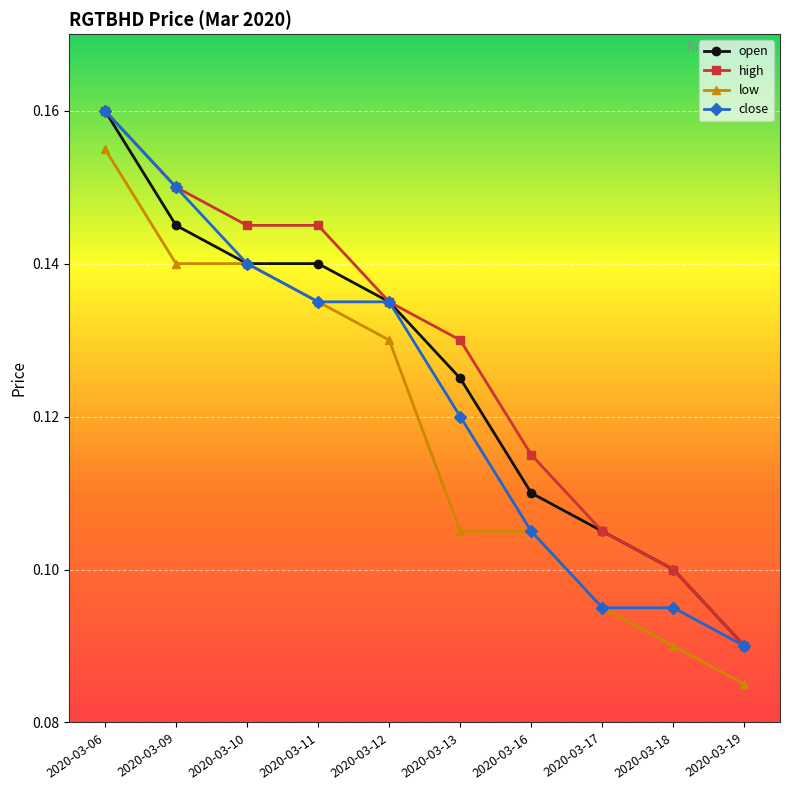

At 2020-03-13, list the series in order from smallest to largest.

low, close, open, high